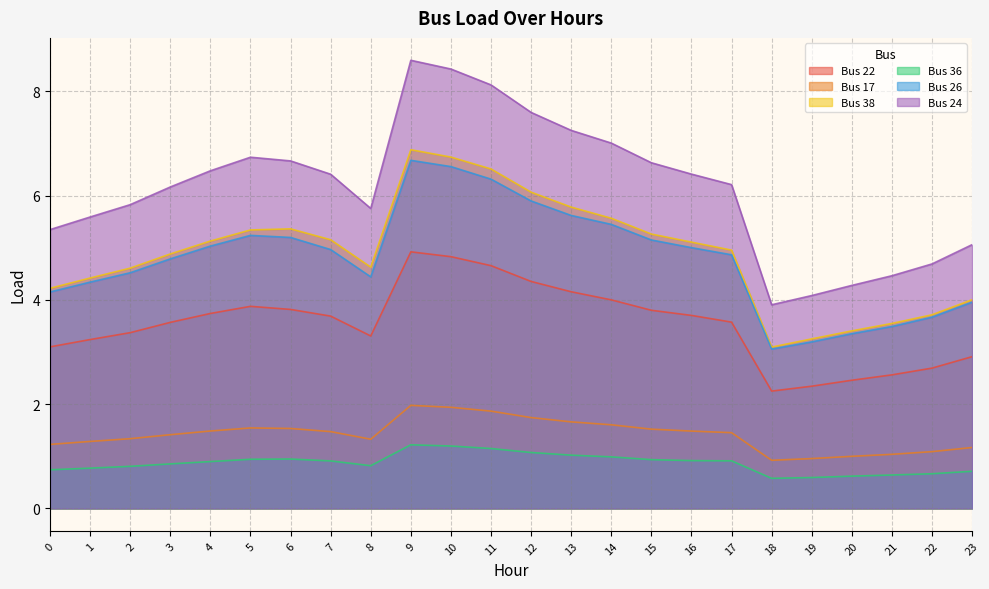

Which series has the largest range (max minus min)?

Bus 24